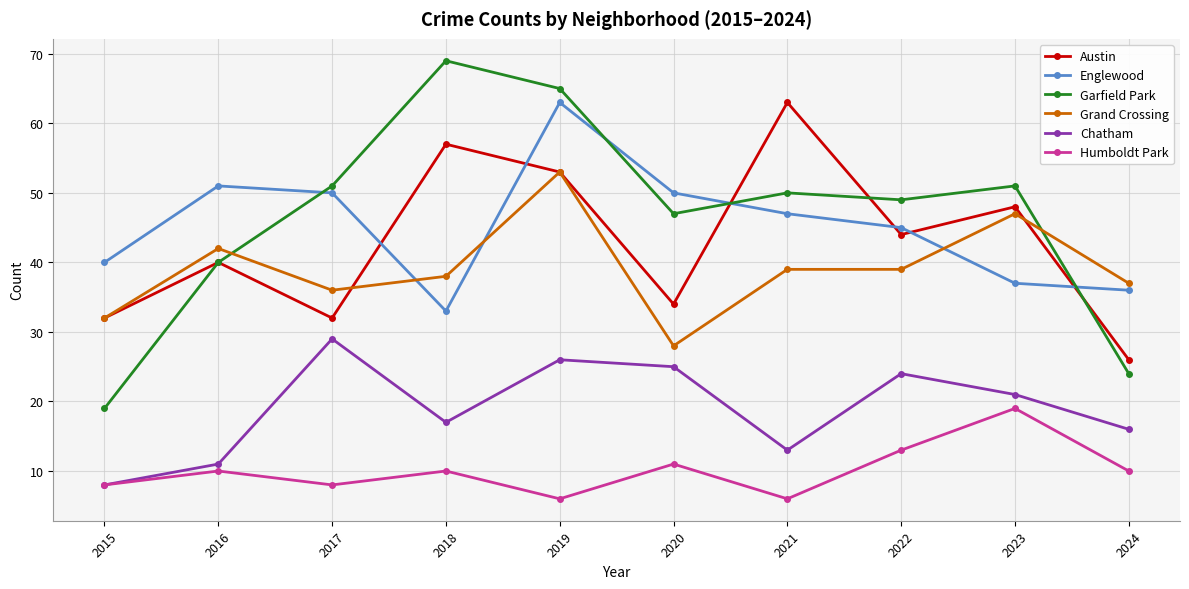

Reading left to right, what are all the values shown in this chart?

Austin: 2015=32	2016=40	2017=32	2018=57	2019=53	2020=34	2021=63	2022=44	2023=48	2024=26
Englewood: 2015=40	2016=51	2017=50	2018=33	2019=63	2020=50	2021=47	2022=45	2023=37	2024=36
Garfield Park: 2015=19	2016=40	2017=51	2018=69	2019=65	2020=47	2021=50	2022=49	2023=51	2024=24
Grand Crossing: 2015=32	2016=42	2017=36	2018=38	2019=53	2020=28	2021=39	2022=39	2023=47	2024=37
Chatham: 2015=8	2016=11	2017=29	2018=17	2019=26	2020=25	2021=13	2022=24	2023=21	2024=16
Humboldt Park: 2015=8	2016=10	2017=8	2018=10	2019=6	2020=11	2021=6	2022=13	2023=19	2024=10